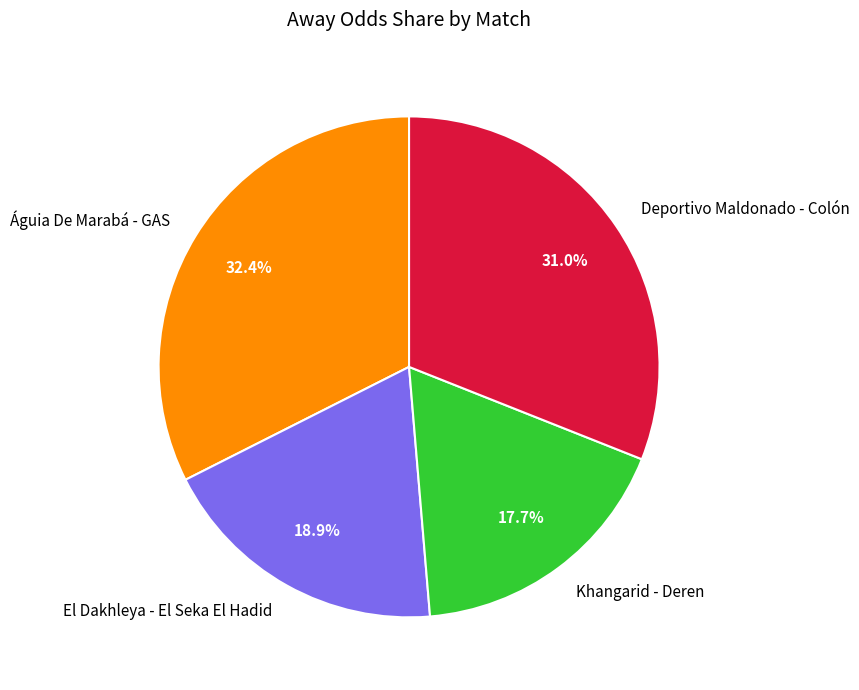

To the nearest percent, what percentage of the pie is Deportivo Maldonado - Colón?

31%